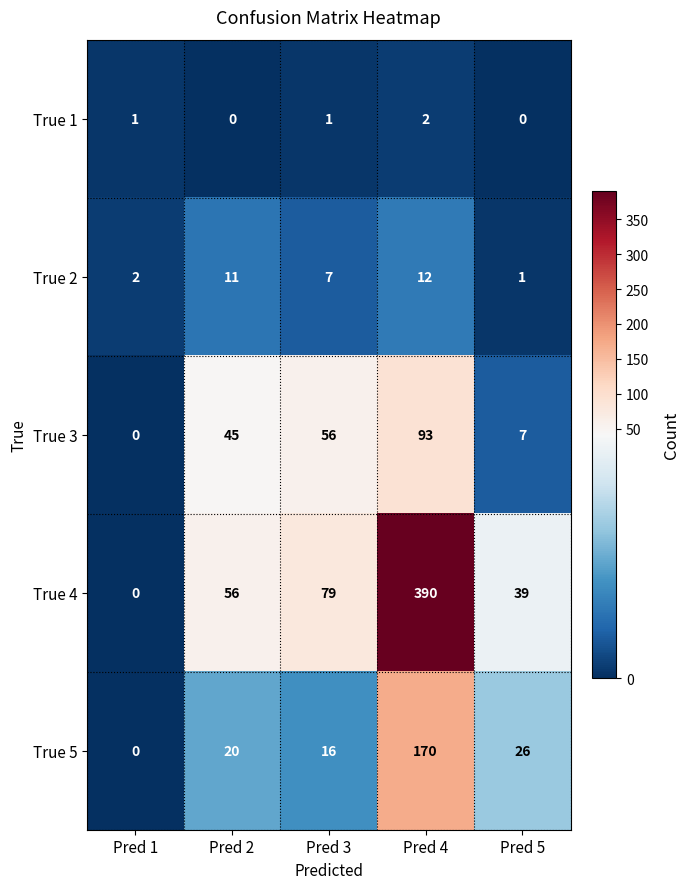

Rank the categories by True 3 value from highest to lowest.

Pred 4, Pred 3, Pred 2, Pred 5, Pred 1